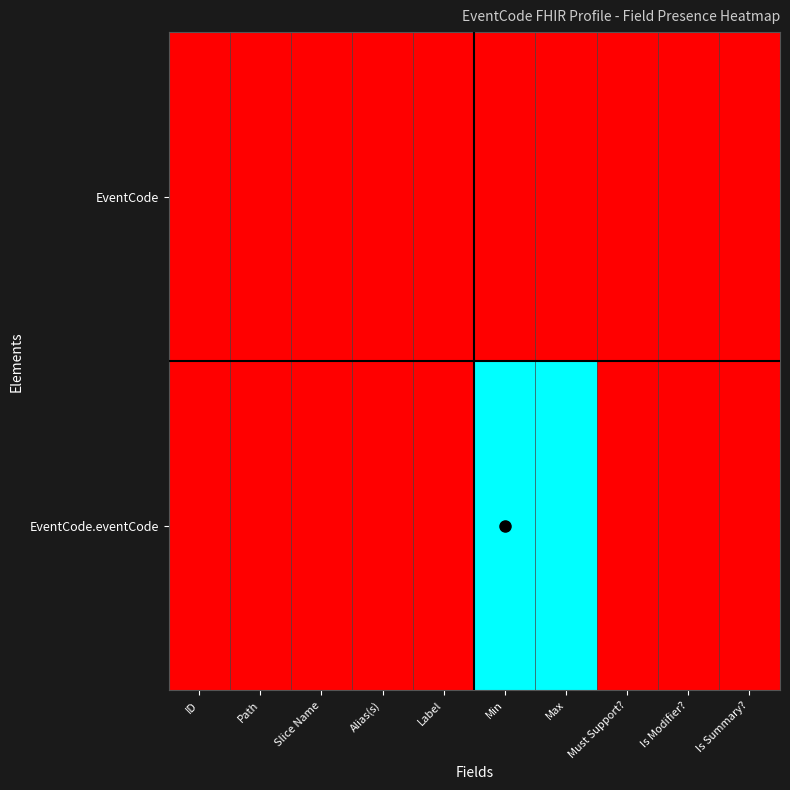

How many data points does each series have?

10